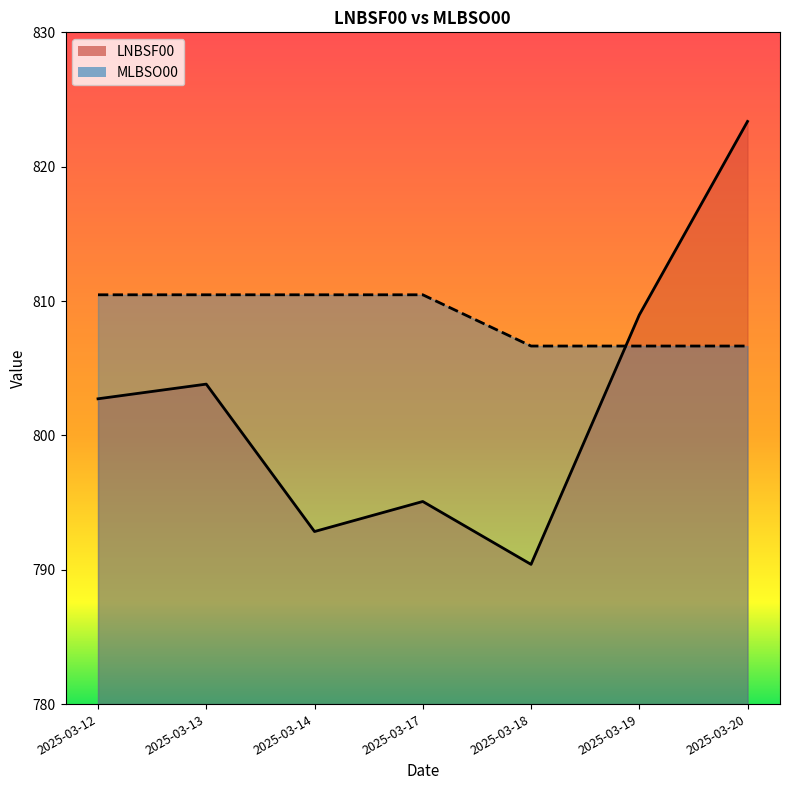

At which category is the sum across all series the highest?

2025-03-20